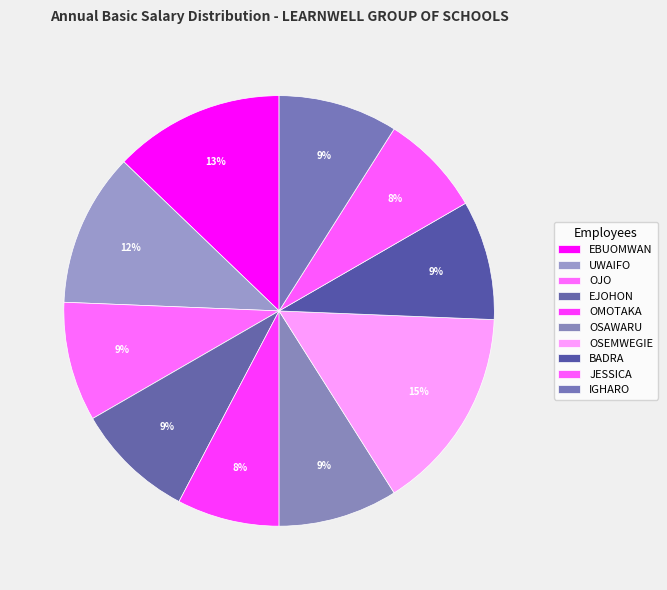

True or false: BADRA accounts for 1% of the total.

False